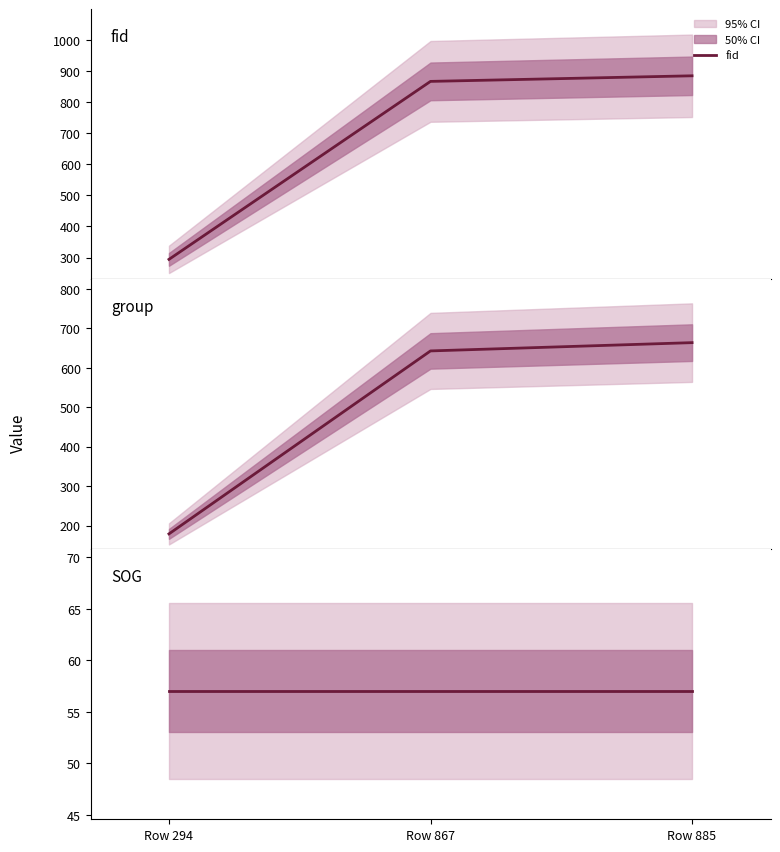

What is the total value across all series at Row 885?

1606